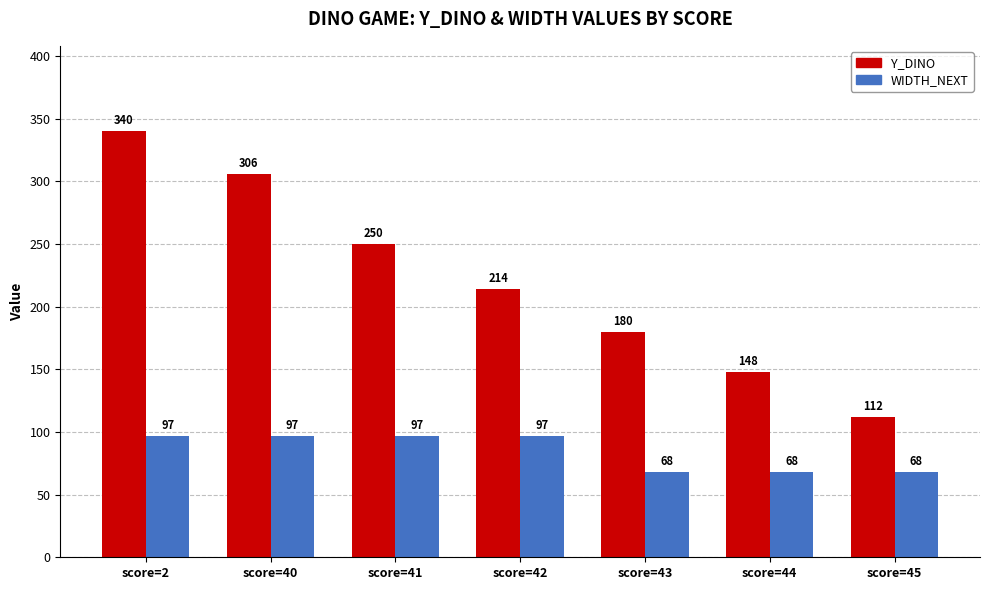

At how many categories does at least one series exceed 268?

2